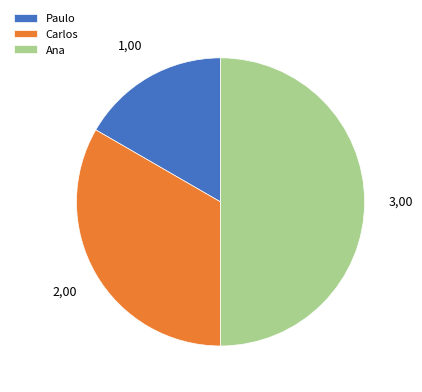

The Carlos slice represents 33% of the pie. True or false?

True